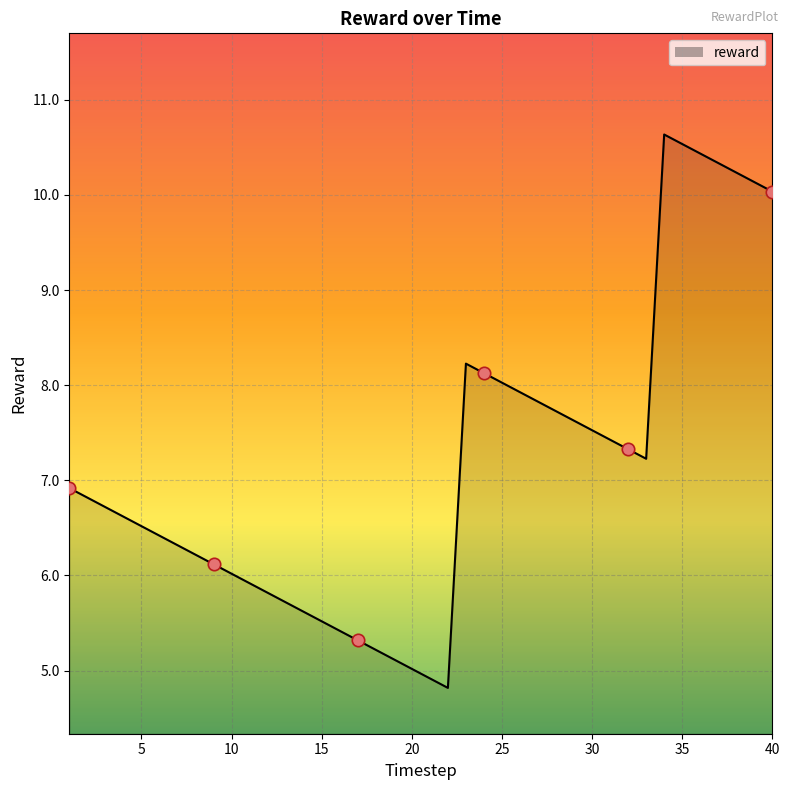

What is the difference between the maximum and minimum values?

5.8